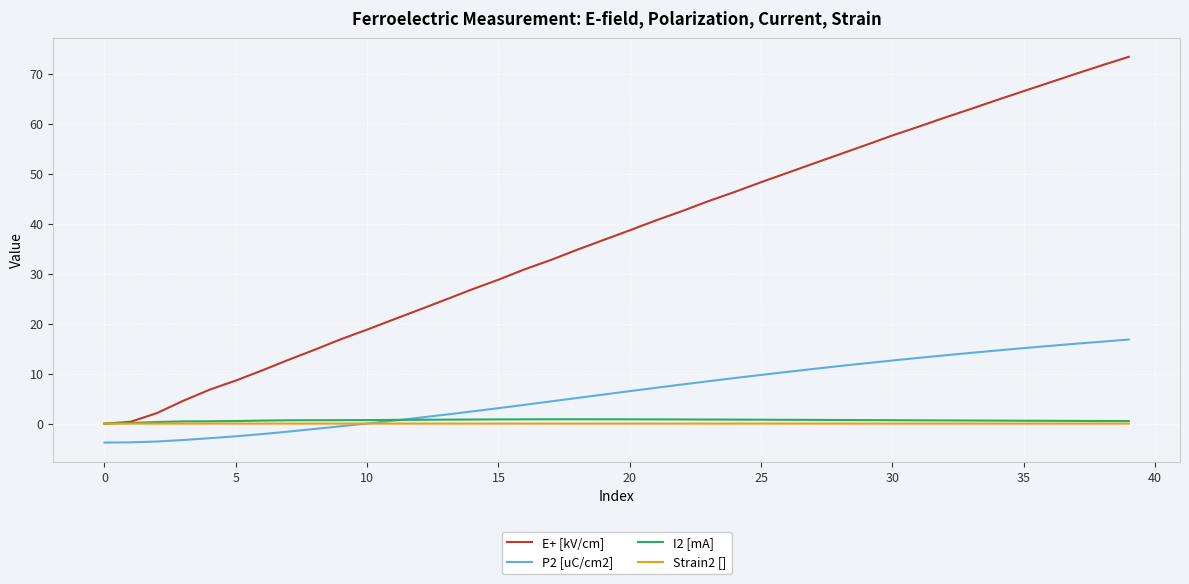

What is the minimum value for P2 [uC/cm2]?

-3.8